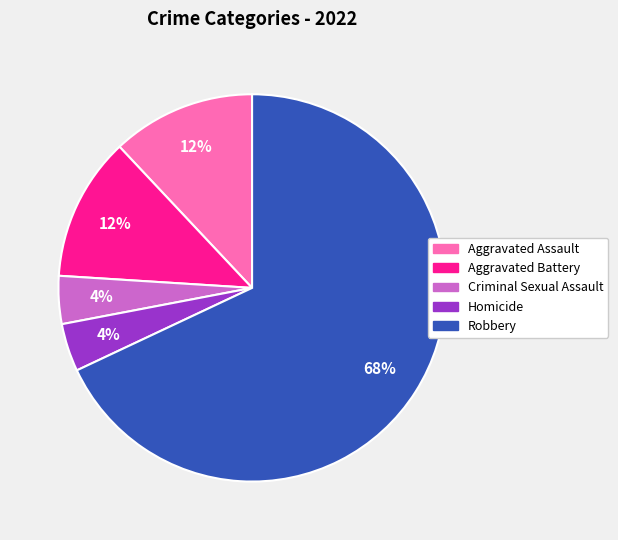

Is there a majority slice in this chart?

Yes